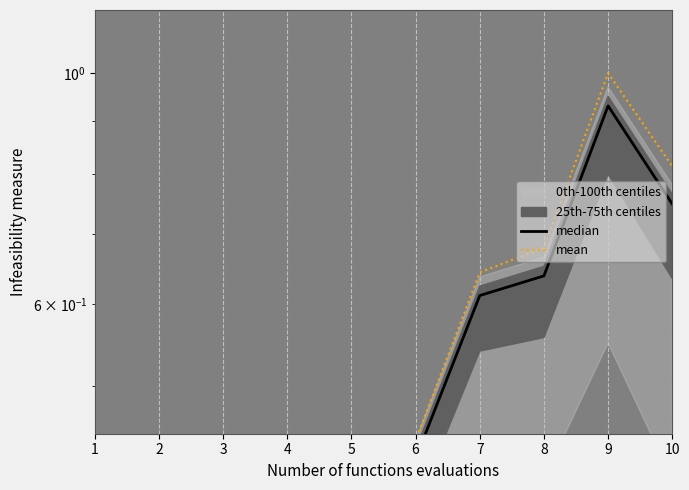

Reading right to left, list all the values displayed in this chart.

median: 10=0.7	9=0.9	8=0.6	7=0.6	6=0.4	5=0.4	4=0.3	3=0.3	2=0.1	1=0.0
mean: 10=0.8	9=1.0	8=0.7	7=0.6	6=0.4	5=0.4	4=0.4	3=0.3	2=0.1	1=0.0